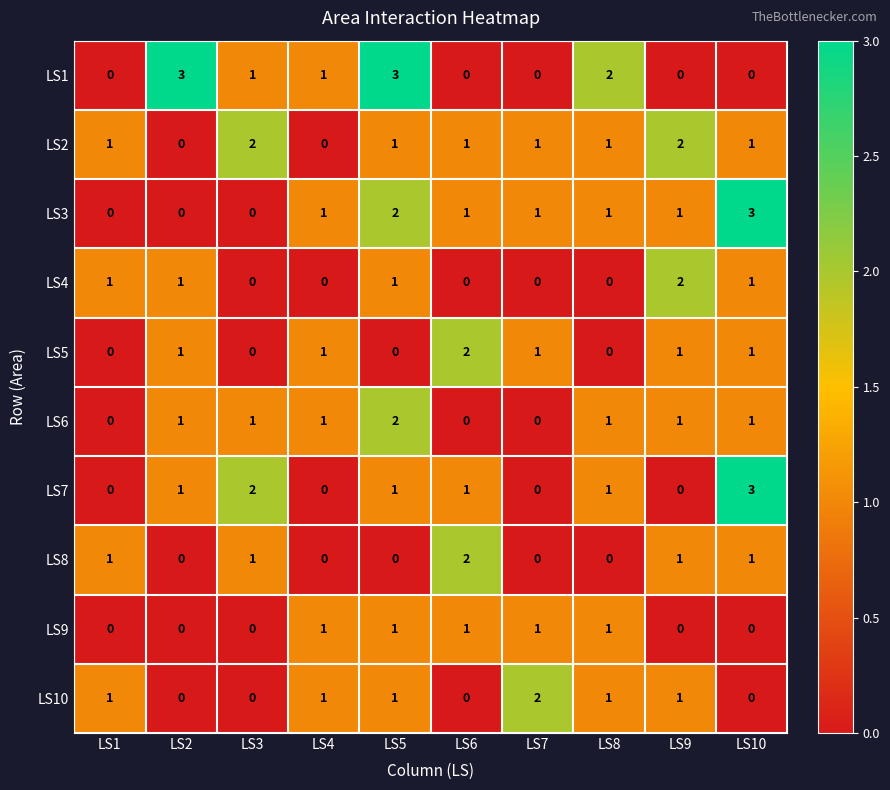

At which category is the sum across all series the highest?

LS5